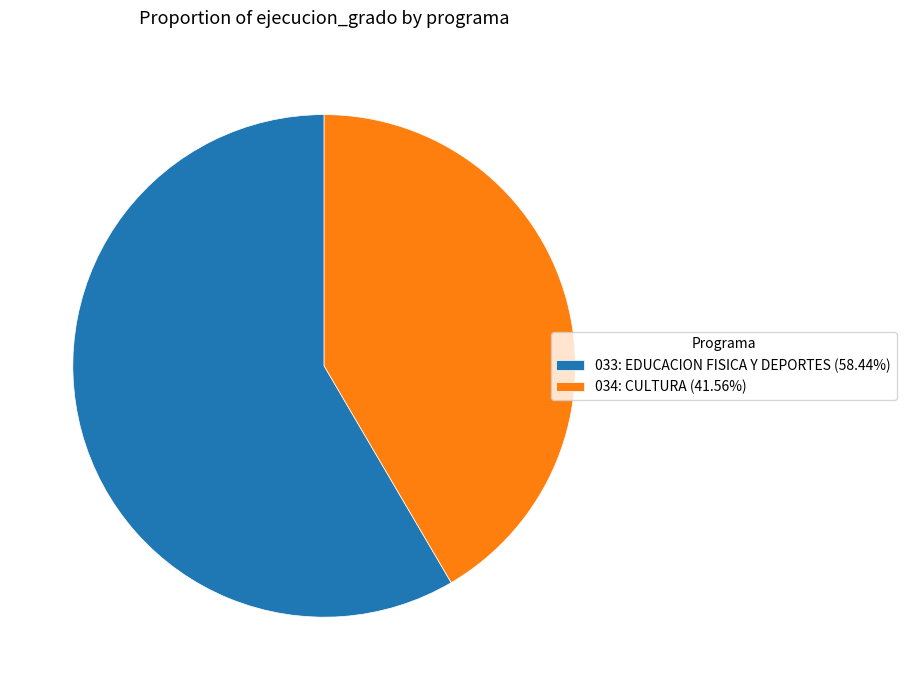

Which slice is the largest?

033: EDUCACION FISICA Y DEPORTES